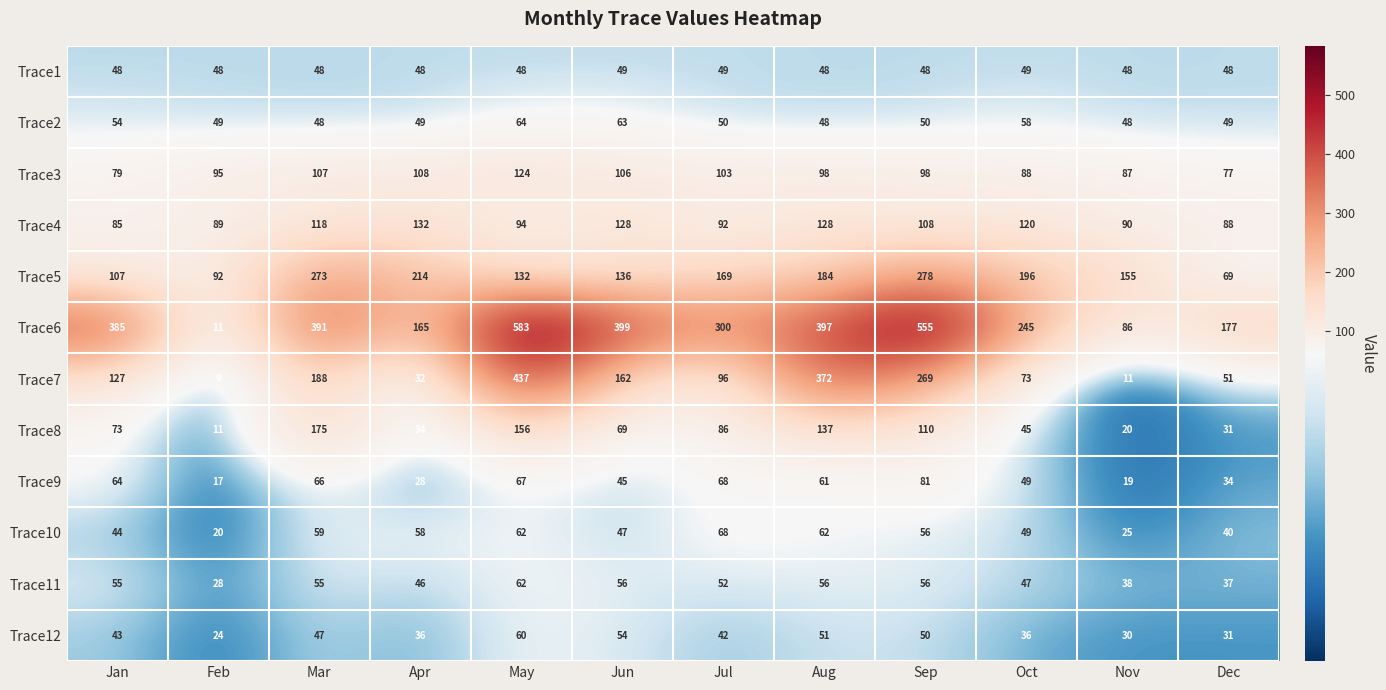

What is the minimum value shown in the chart?

9